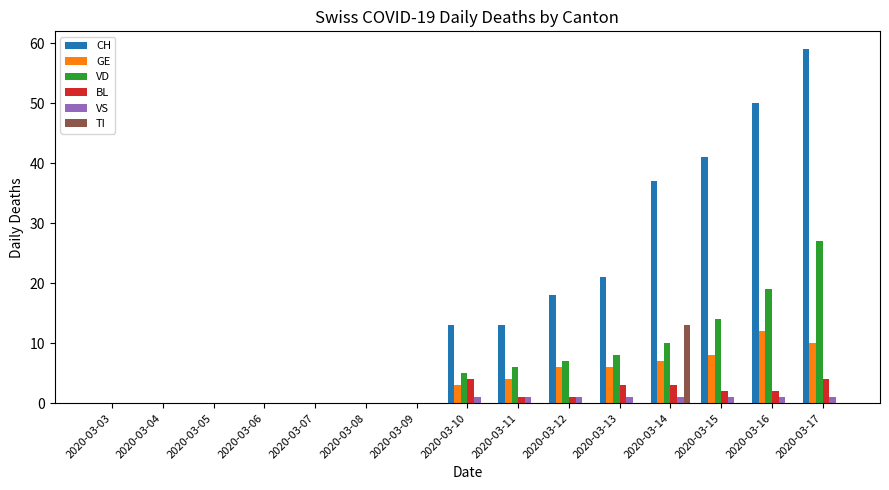

At which category is the sum across all series the highest?

2020-03-17